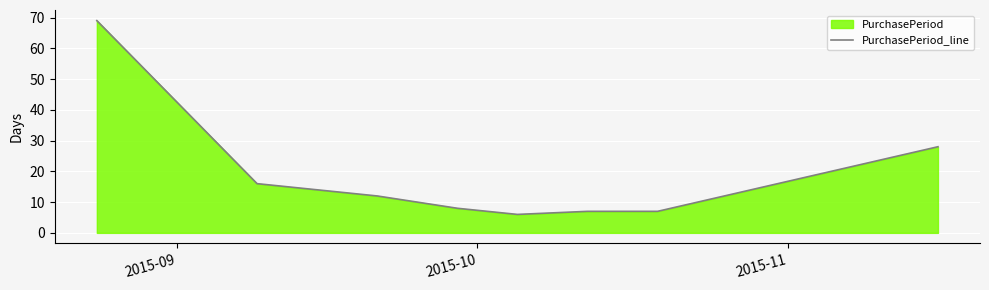

Count the number of values greater than 12.

3